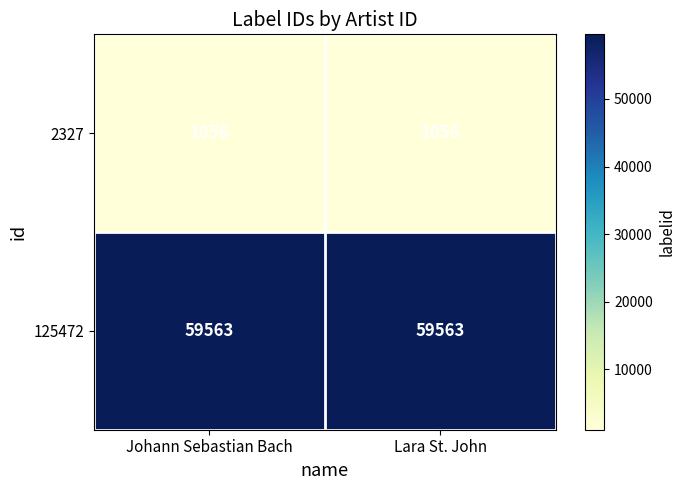

What is the spread (max minus min) of values at Lara St. John?

58507